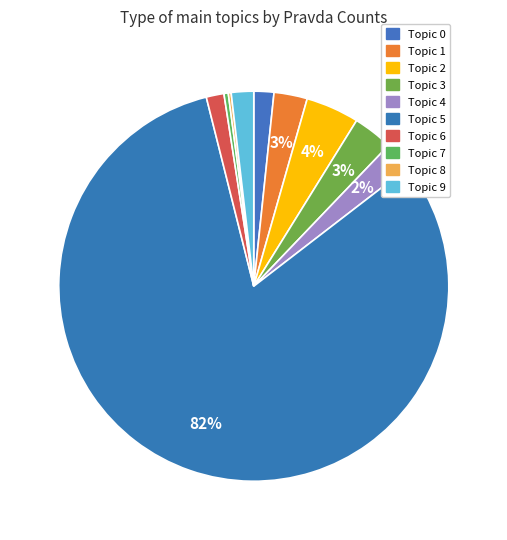

The Topic 4 slice represents 2% of the pie. True or false?

True